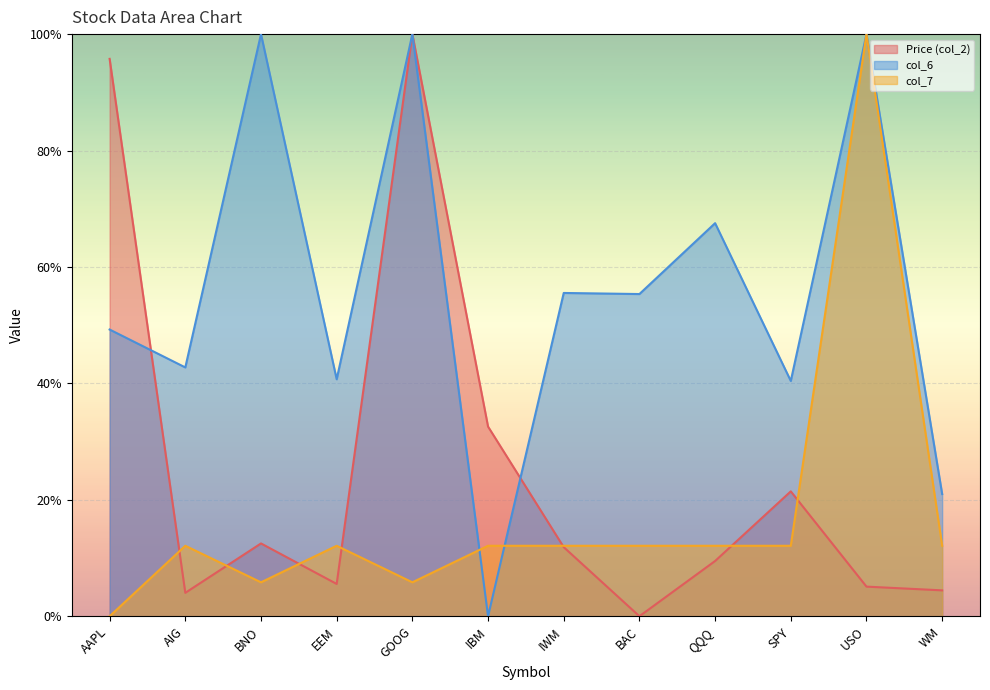

Which has a higher value, WM or BNO?

BNO